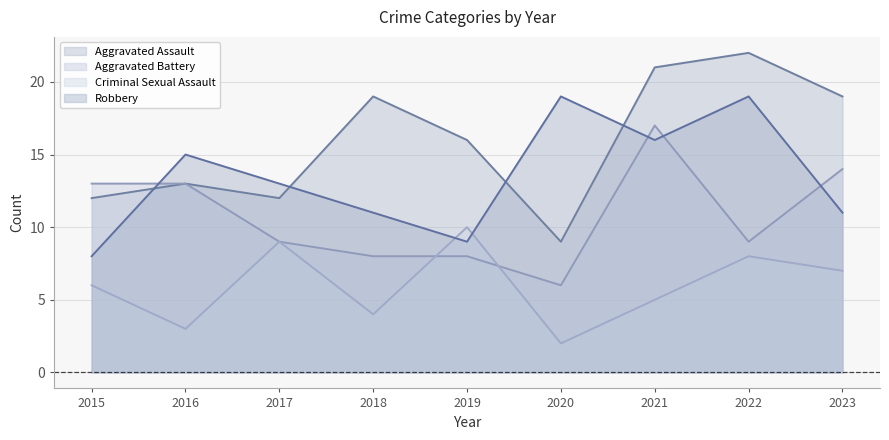

Which has a higher value, 2020 or 2019?

2019